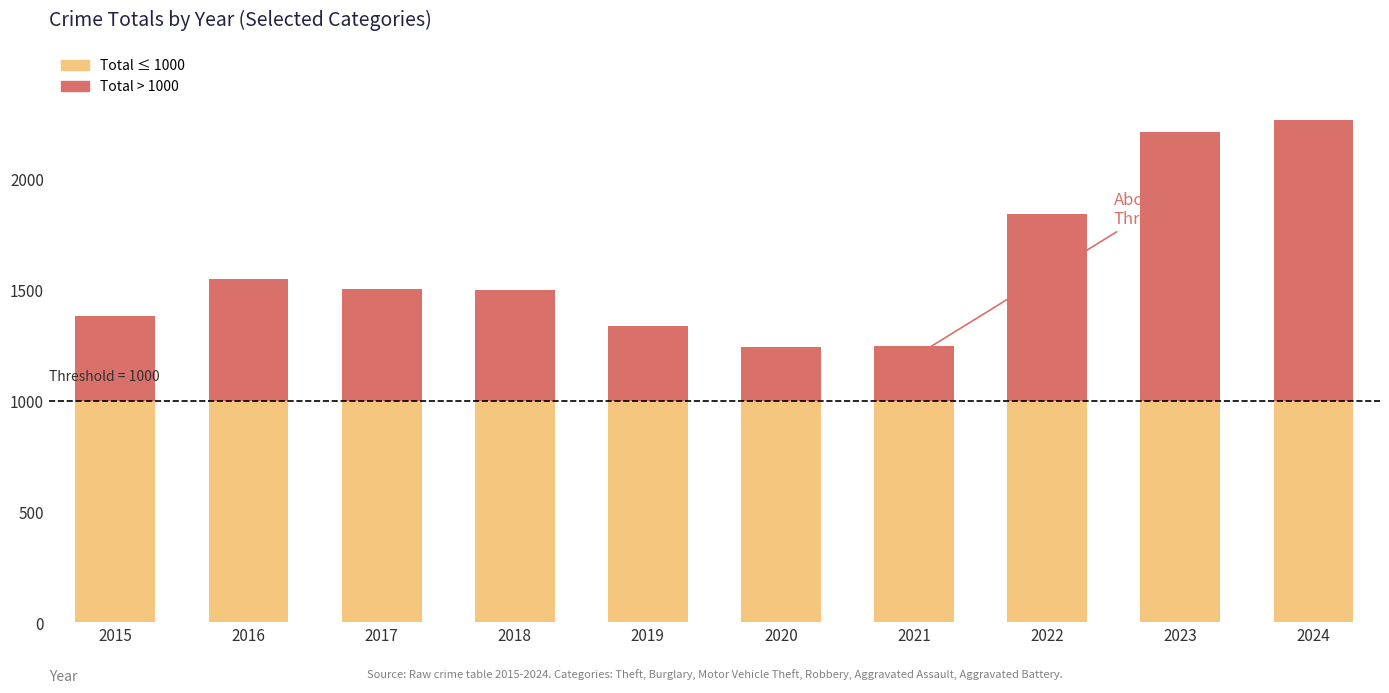

What are all the series names shown in the legend?

Total ≤ 1000, Total > 1000